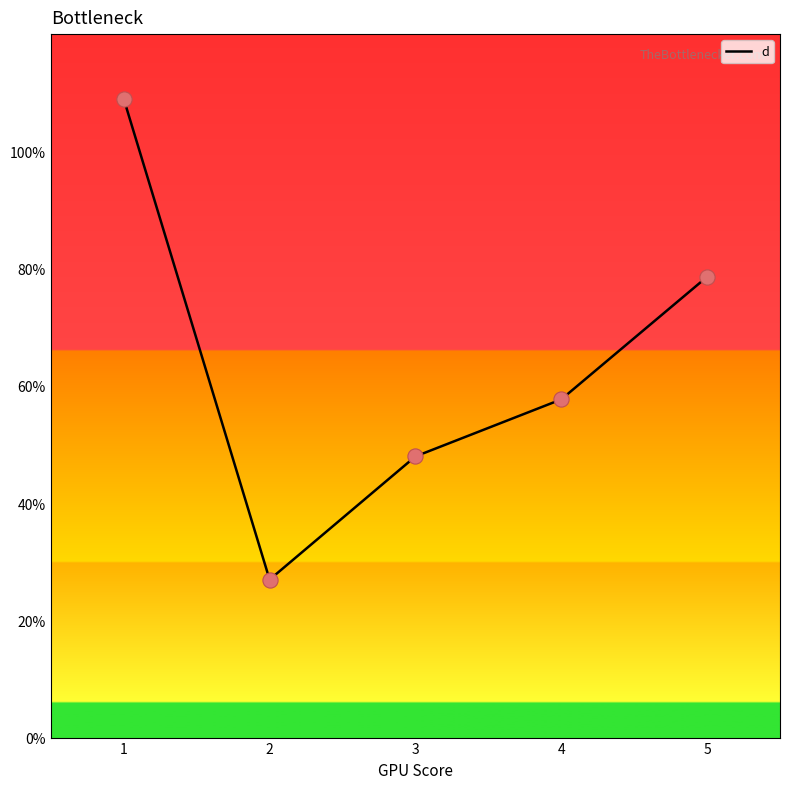

Approximately how many times larger is the value at 5 compared to 3?

1.6